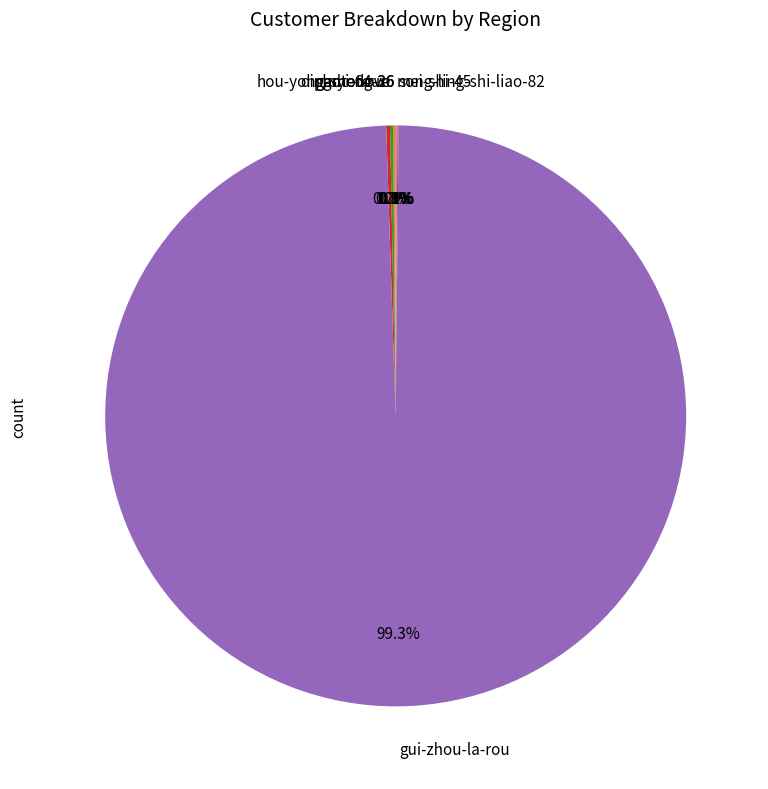

What is the largest slice in the pie chart?

gui-zhou-la-rou